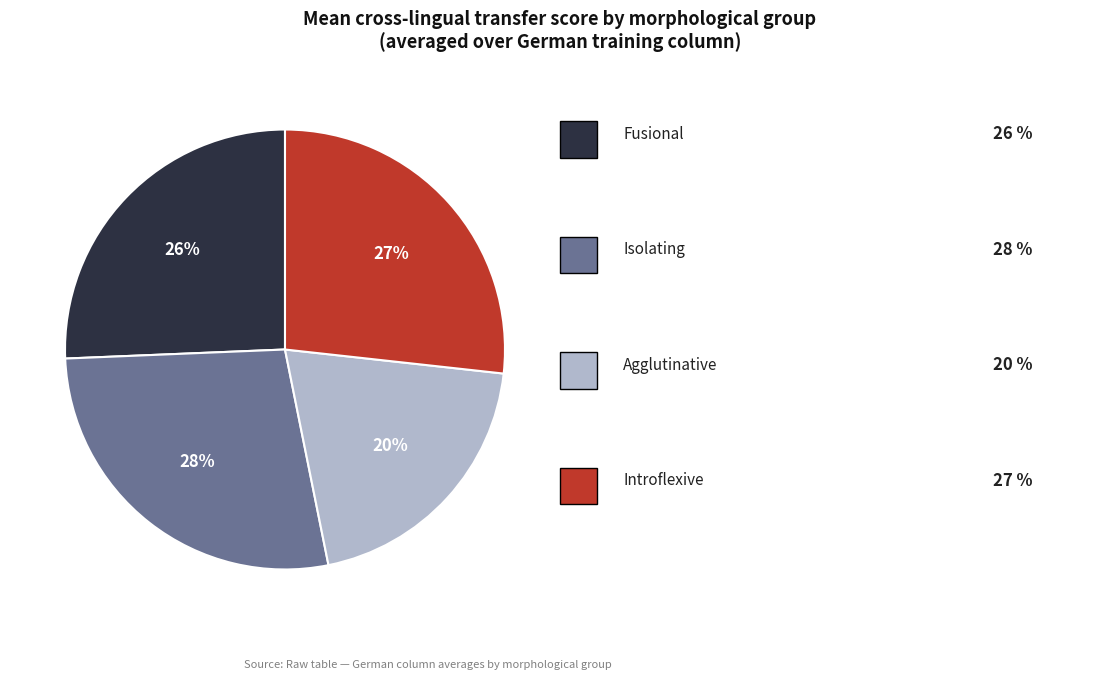

Does any single category account for the majority?

No